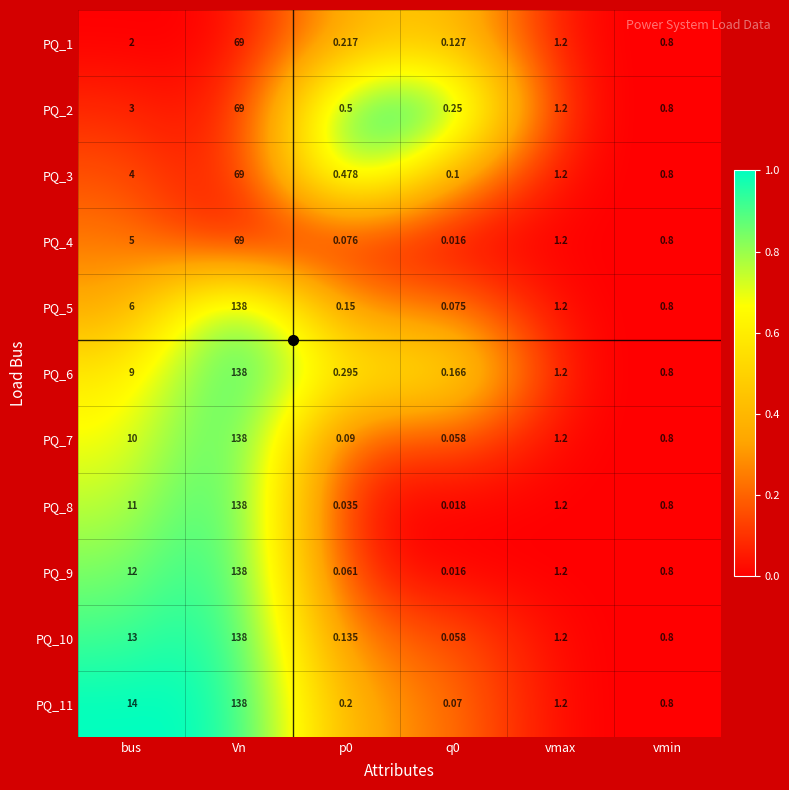

At which label is PQ_2 closest to 34?

bus